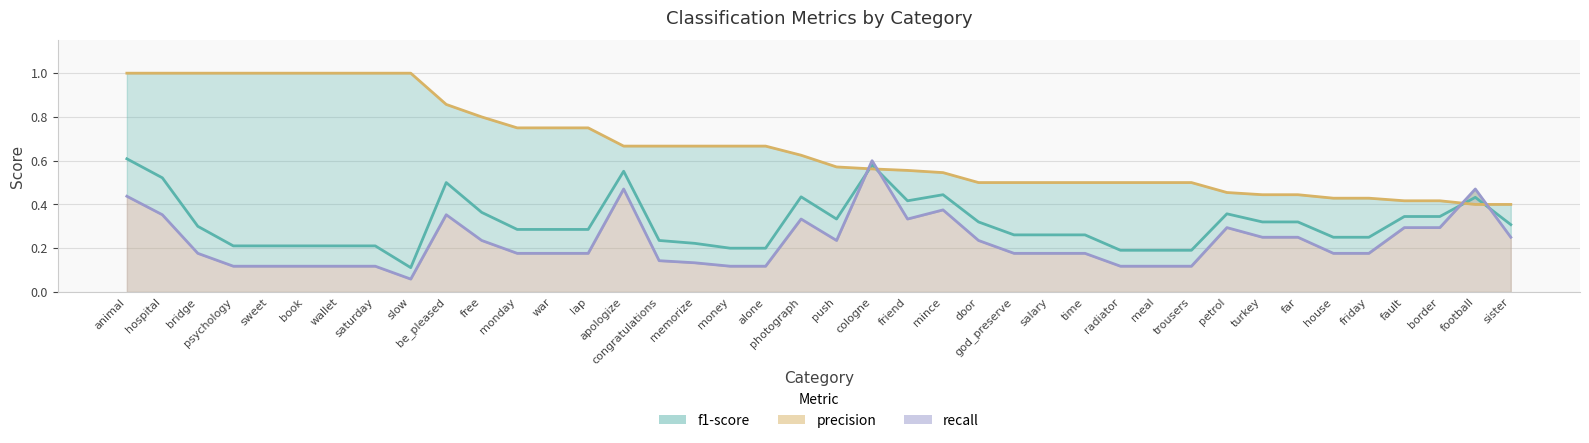

What is the sum of the f1-score values at radiator and border?

0.5